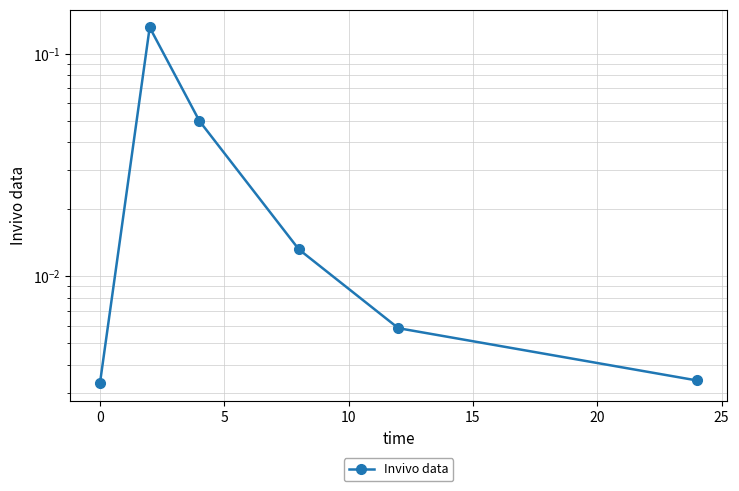

True or false: there are more than 0 points higher than both neighbors.

True